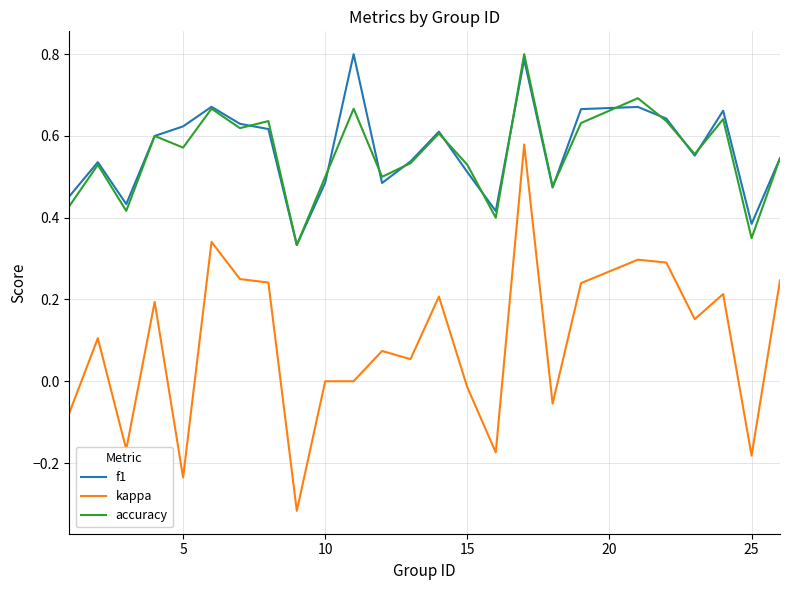

True or false: kappa and accuracy intersect in this chart.

False